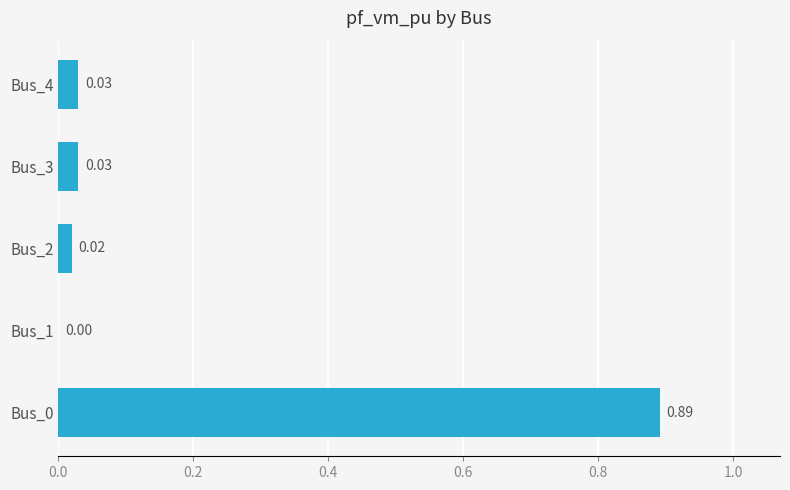

What is the change in value from Bus_0 to Bus_3?

-0.9